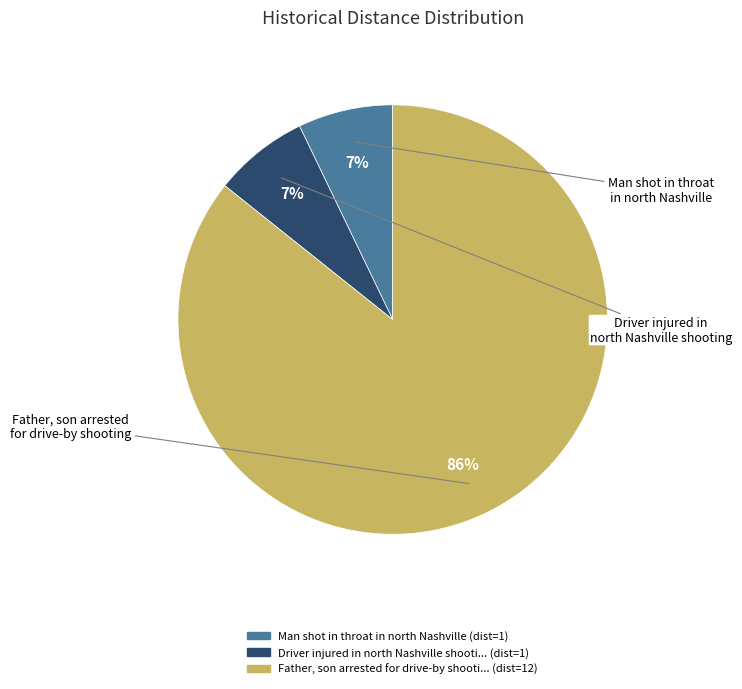

Is there any slice that represents more than half of the pie?

Yes